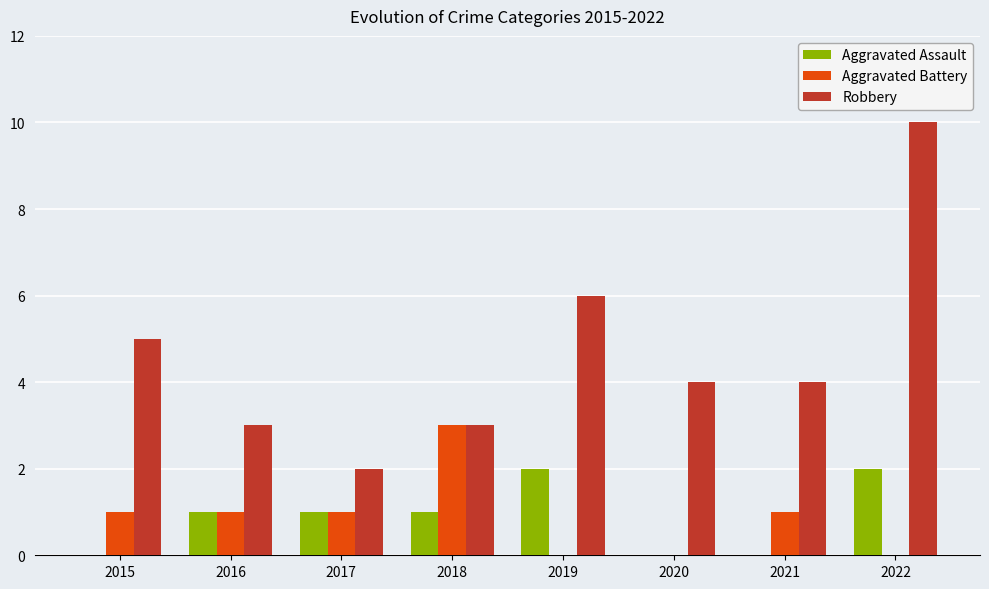

Between 2015 and 2022, which series saw the biggest shift?

Robbery